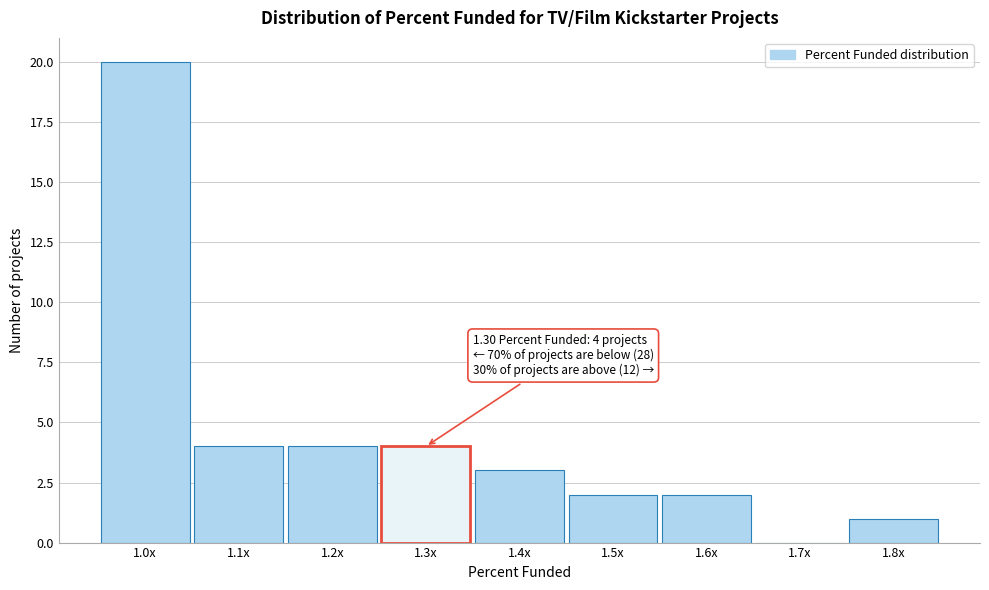

Reading left to right, extract all data points from this chart.

1.0x=20	1.1x=4	1.2x=4	1.3x=4	1.4x=3	1.5x=2	1.6x=2	1.7x=0	1.8x=1